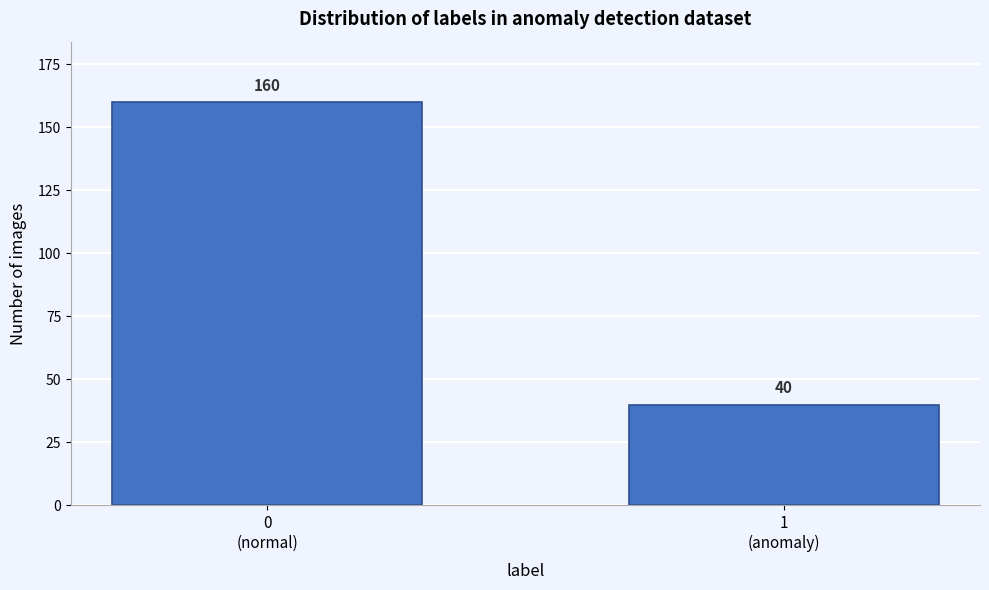

Reading left to right, transcribe all the data shown in this chart.

160	40